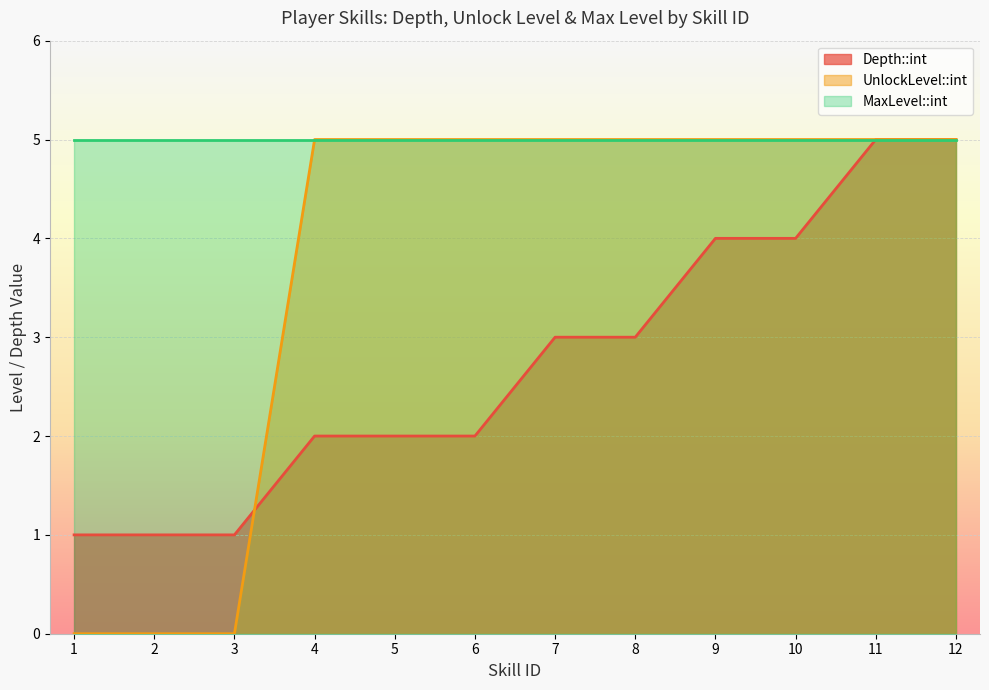

True or false: UnlockLevel::int has a value of 8 at 8.

False